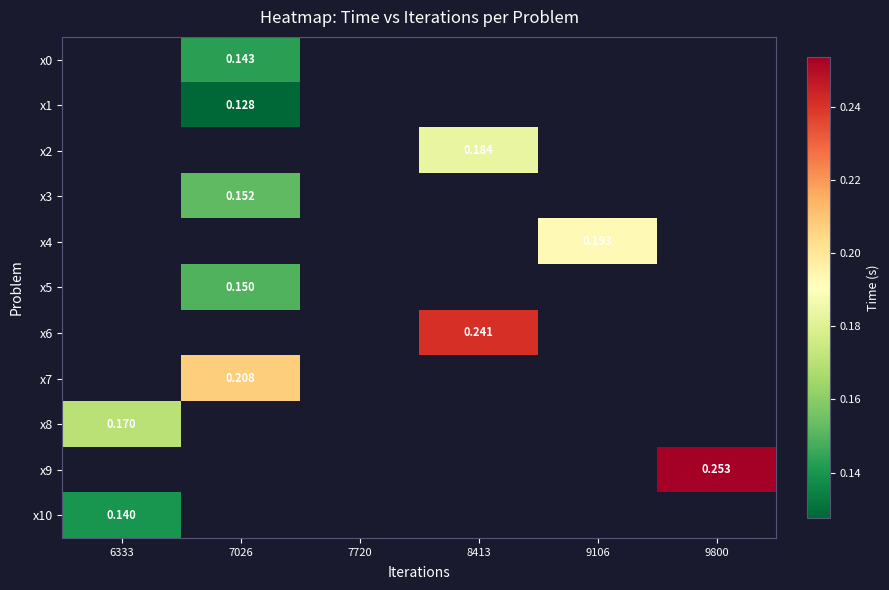

How many positive values does the x7 series have?

1